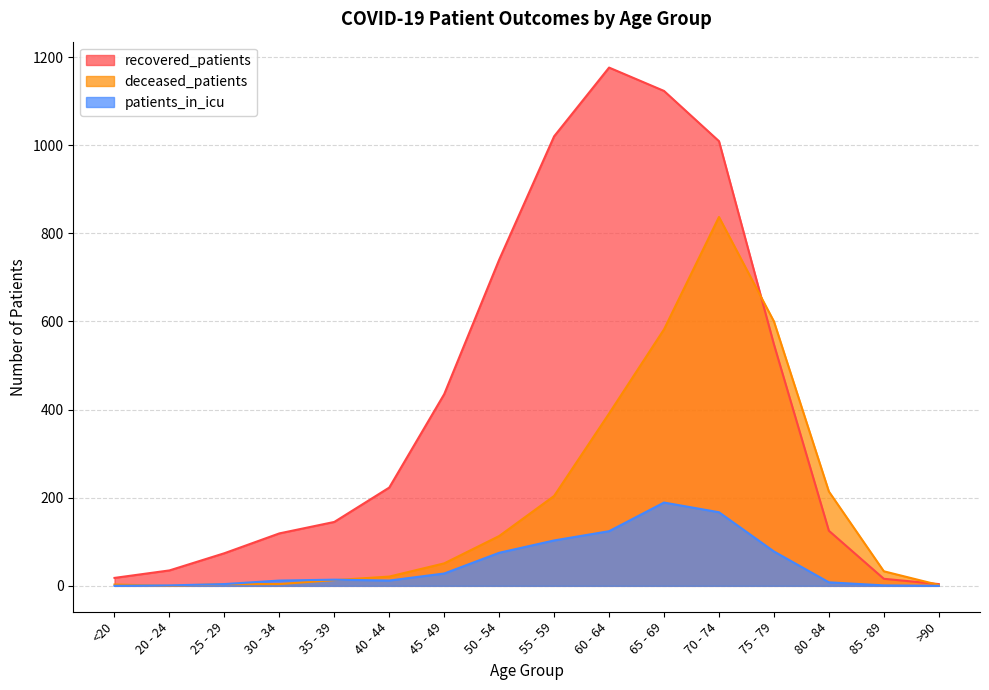

What is the maximum value shown in the chart?

1176